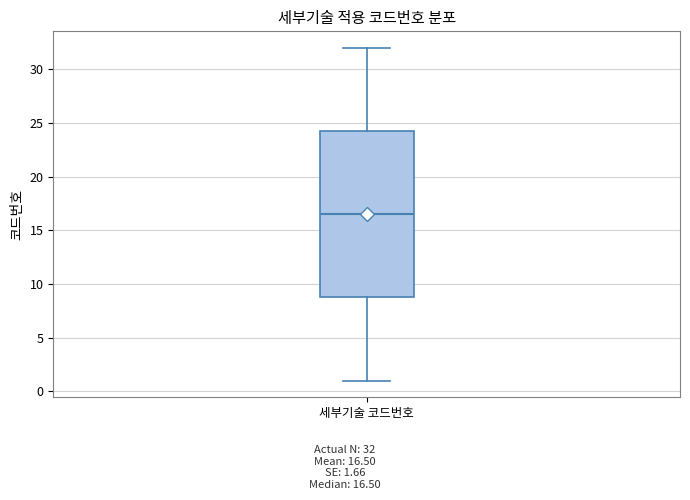

Transcribe this box plot: give where the median line is, the range the box spans, and where the two whiskers end, as read against the y-axis. The values are not printed on the chart, so give them approximately, as read against the axis.

median 16.5, box 9.0 to 24.5, whiskers 1.0 to 32.0